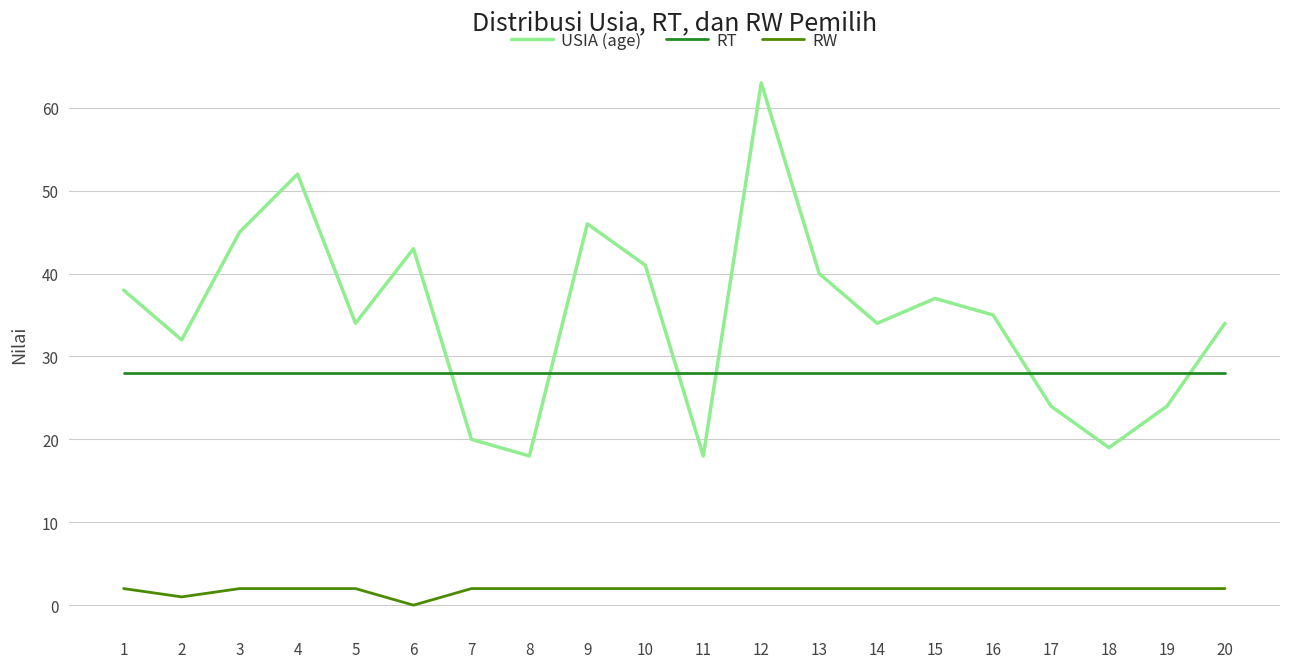

Rank the series by their average value, from lowest to highest.

RW, RT, USIA (age)